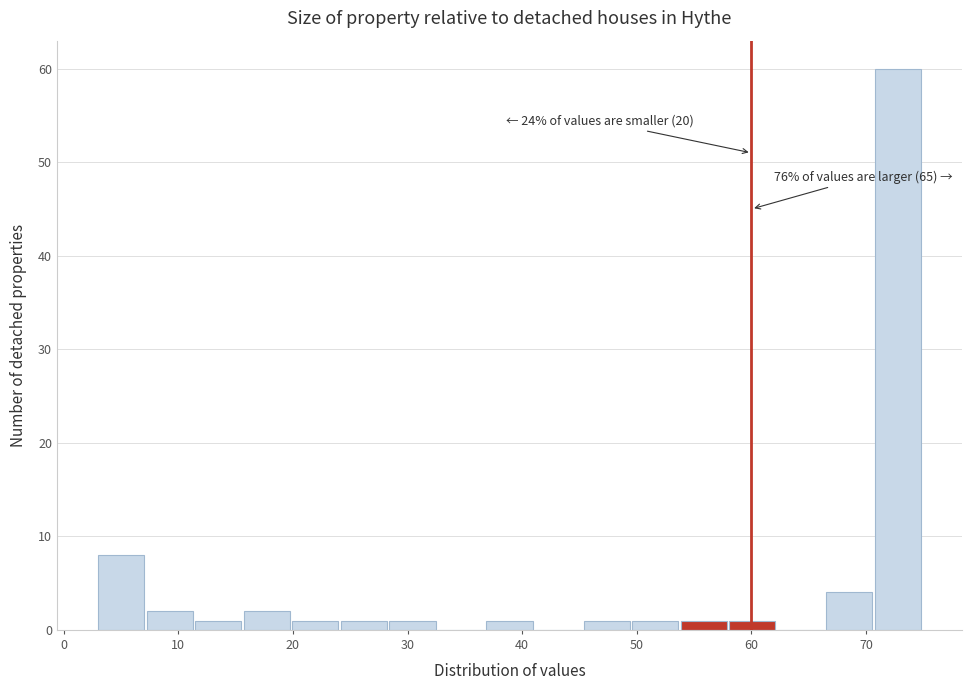

Over which range of the x-axis is the bar tallest?

71 to 75